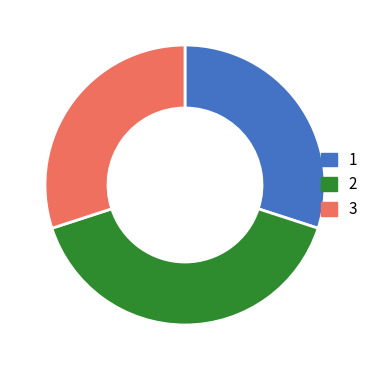

Count the number of slices in the pie.

3